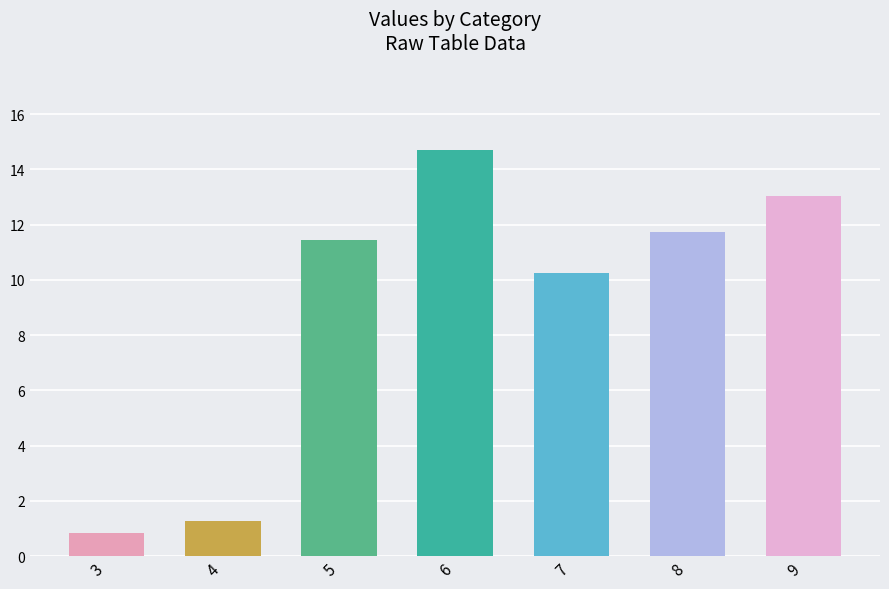

Reading left to right, list all the values displayed in this chart.

3=0.8	4=1.3	5=11.4	6=14.7	7=10.2	8=11.7	9=13.0